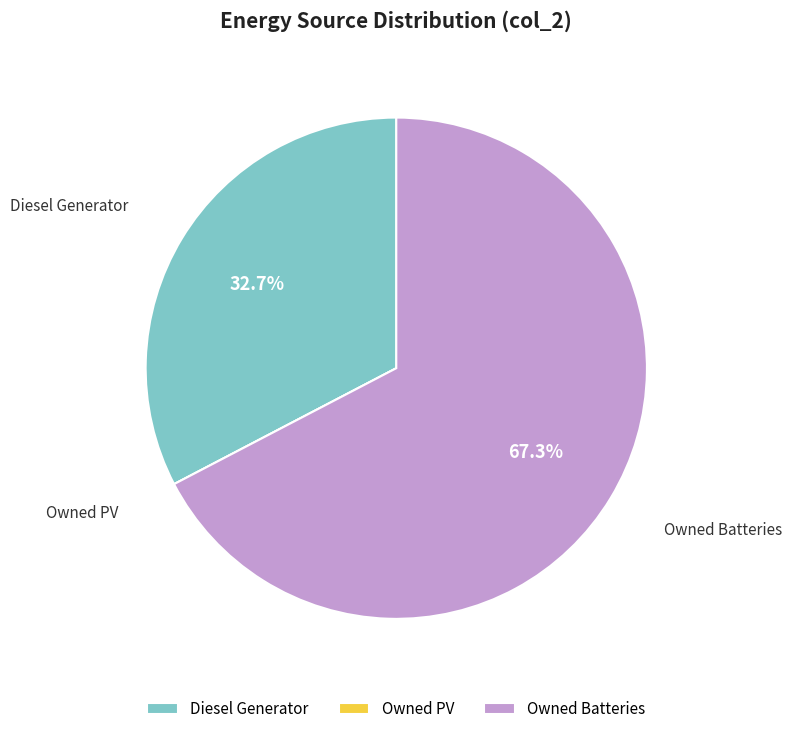

Combined, what portion of the pie is Diesel Generator and Owned Batteries?

100.0%